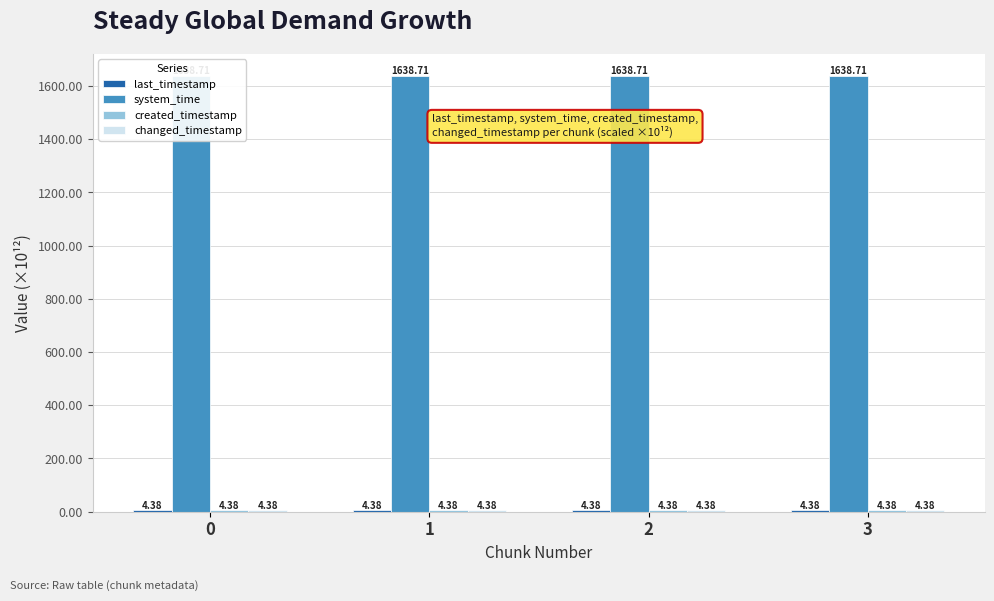

List the series in order of their peak value, lowest first.

created_timestamp, last_timestamp, changed_timestamp, system_time